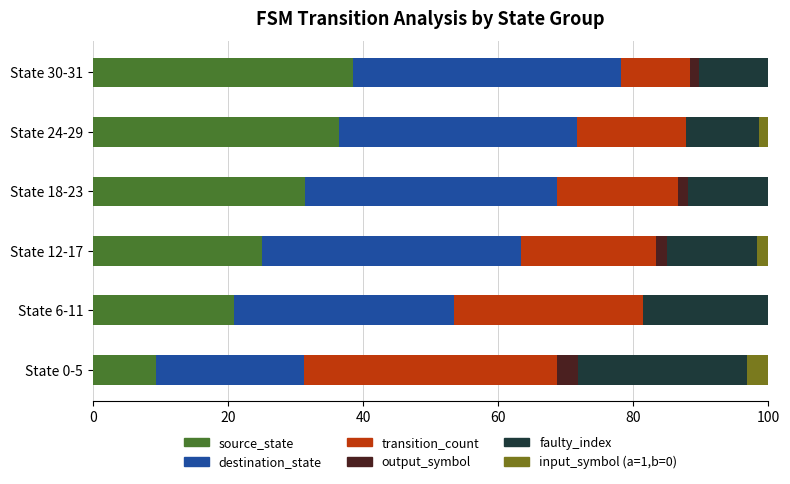

What is the maximum value for source_state?

38.5